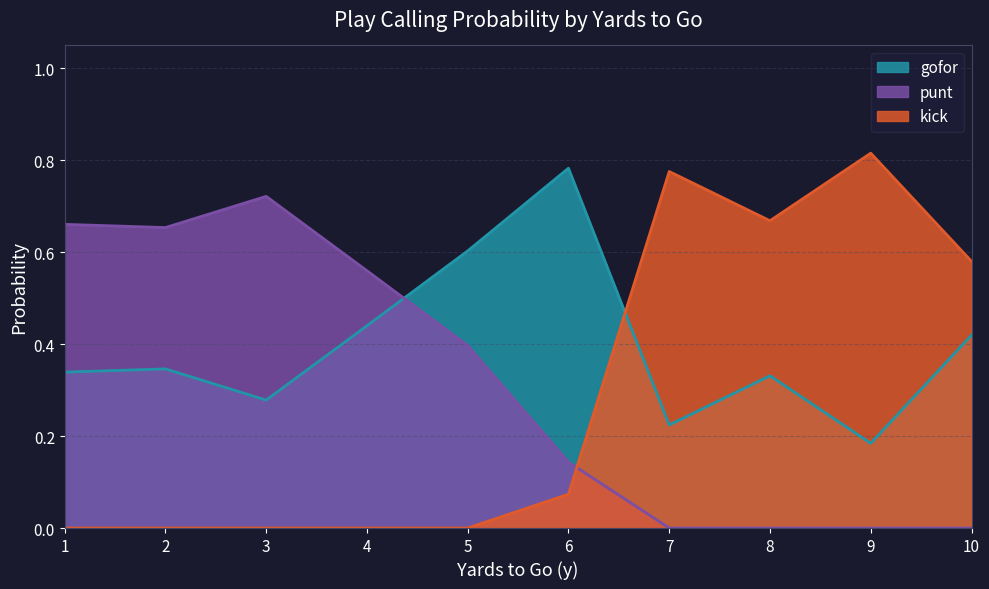

Rank the series by their average value, from lowest to highest.

kick, punt, gofor